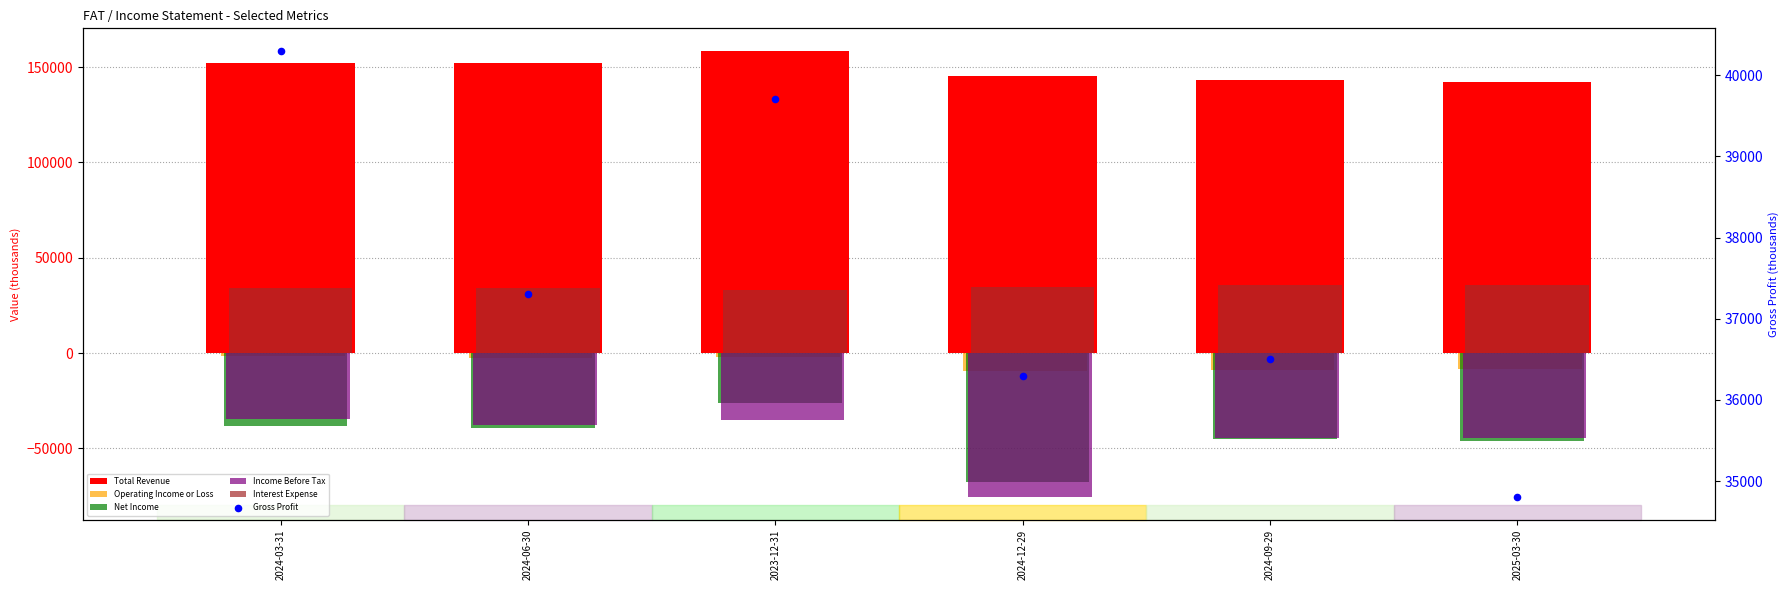

Which series has the largest Y range (max minus min)?

Net Income